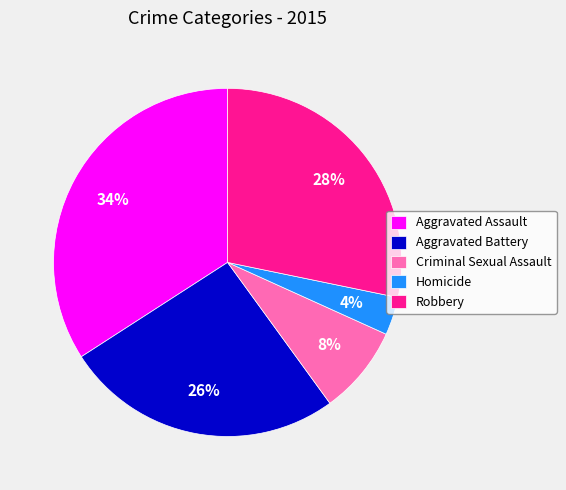

The Aggravated Assault slice represents 46% of the pie. True or false?

False